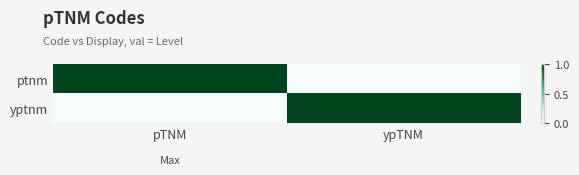

How many categories are shown in the chart?

2